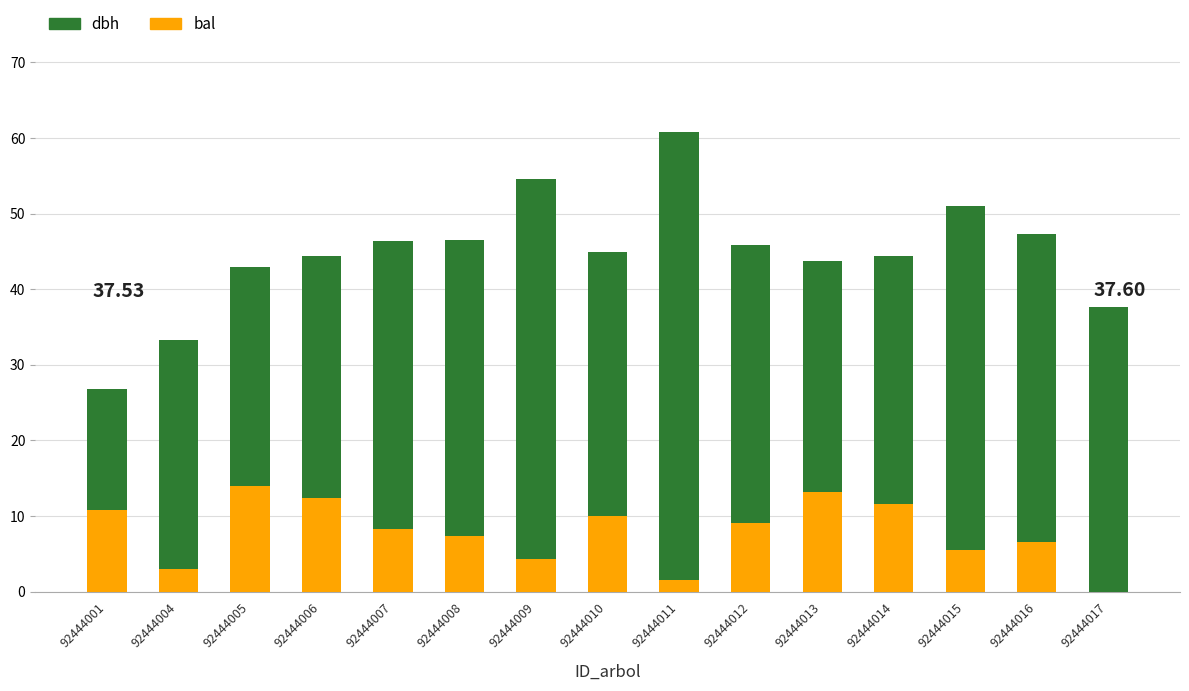

True or false: bal has a value of 5.5 at 92444015.

True